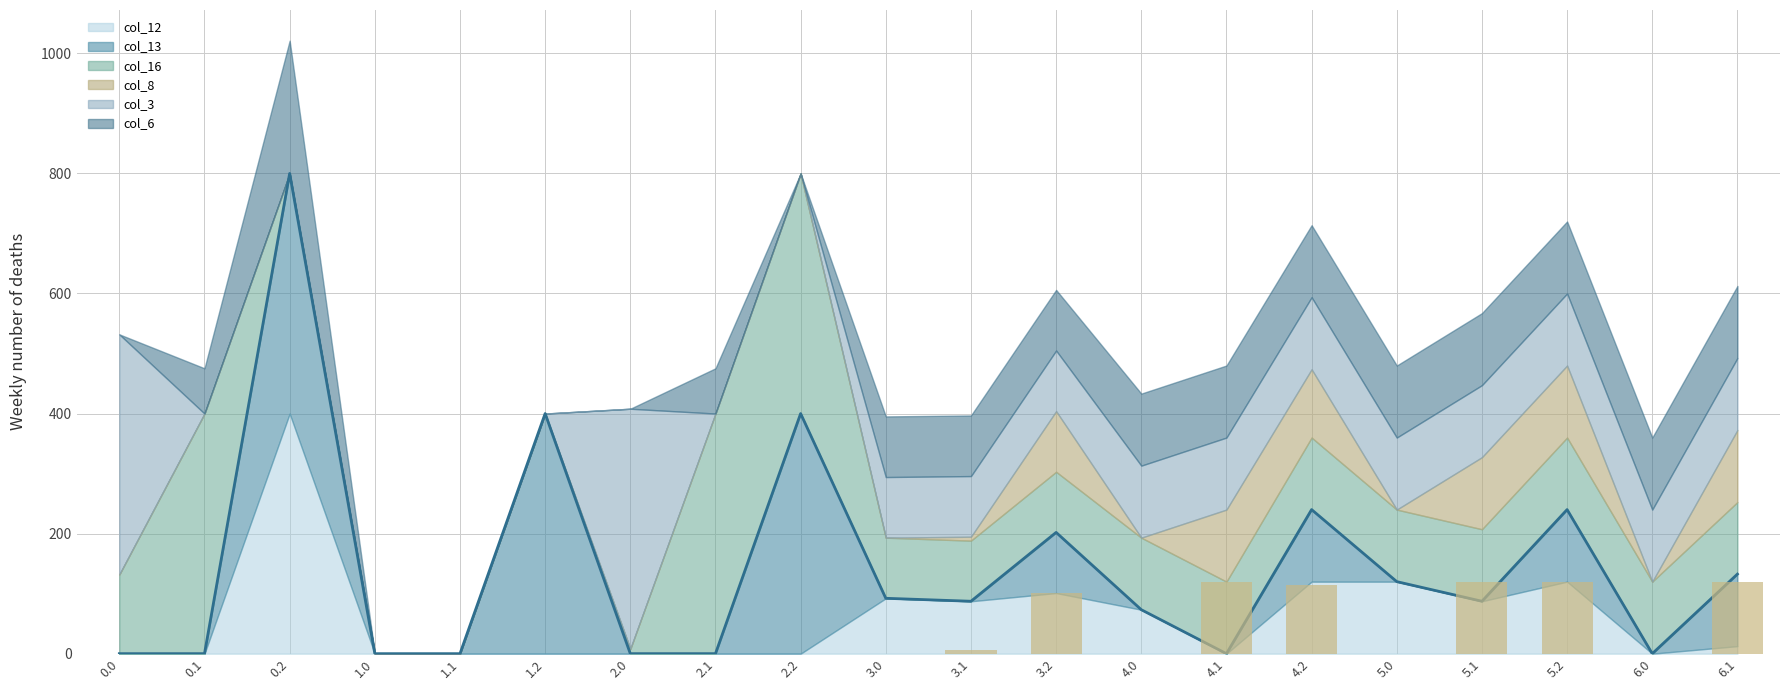

What is the difference between the maximum and minimum values in the col_12 series?

400.0